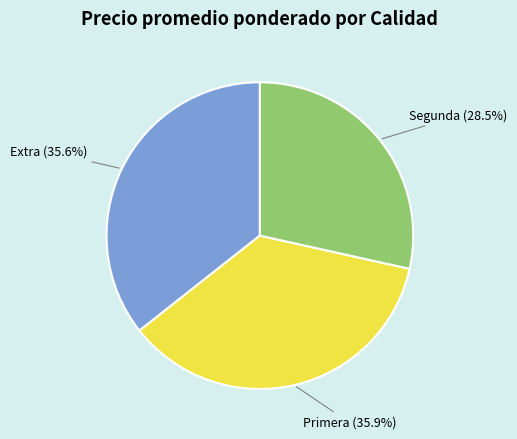

Does any single category account for the majority?

No